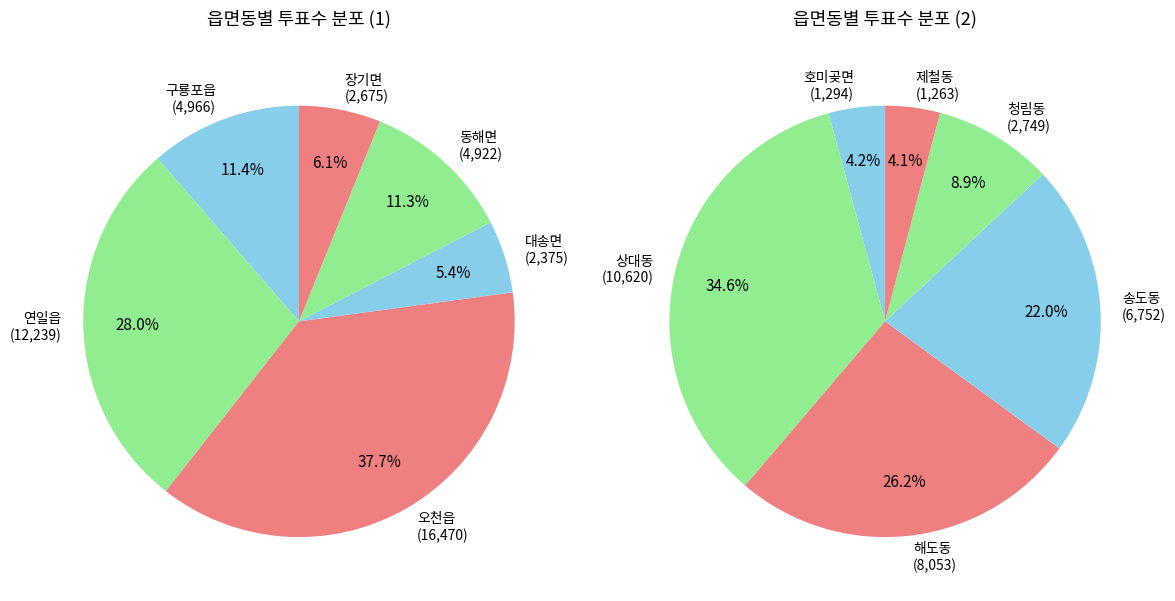

Which slice is the smallest?

제철동